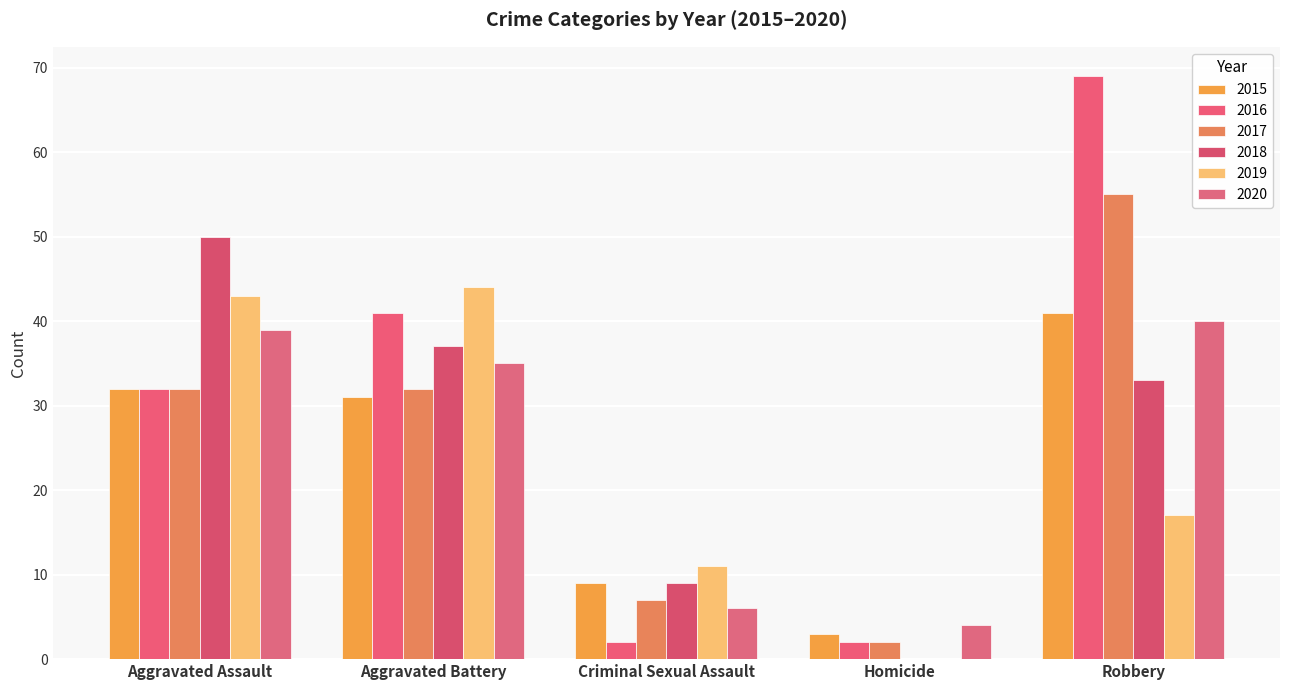

Which series changed the most between Criminal Sexual Assault and Robbery?

2016